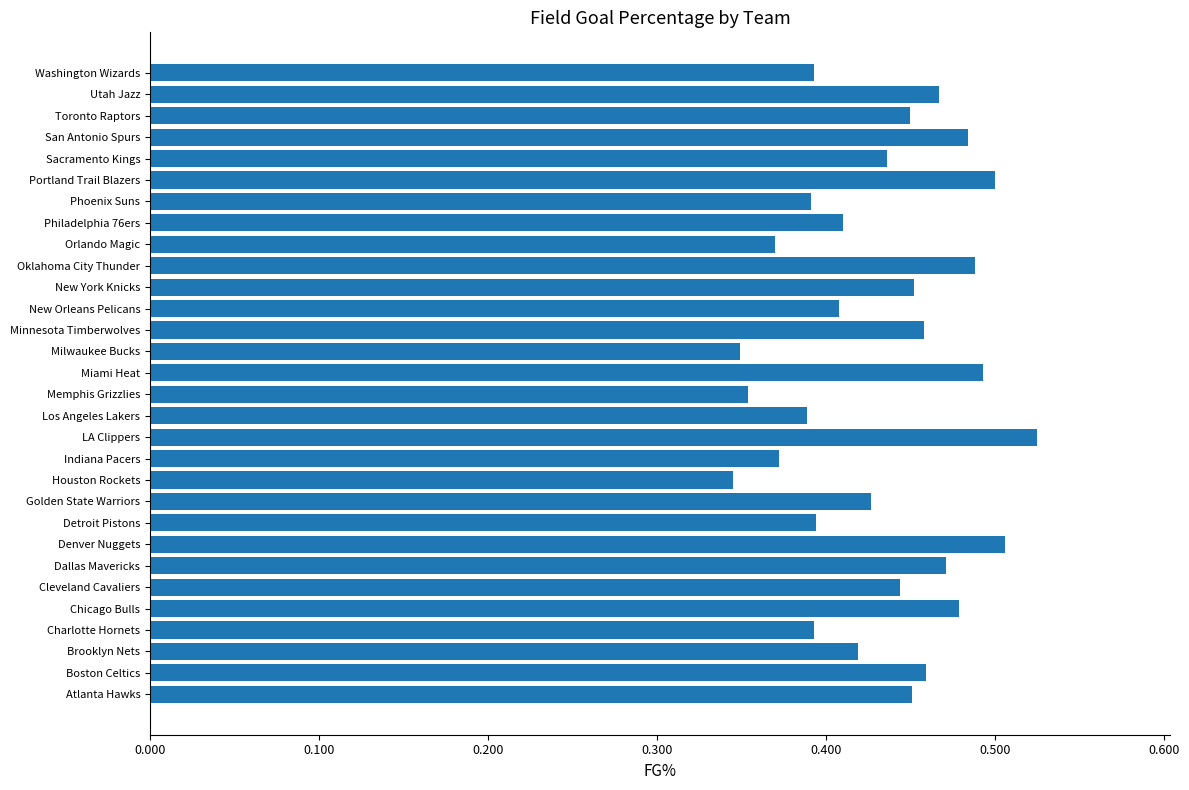

The chart shows a value of 0.2 at San Antonio Spurs. True or false?

False